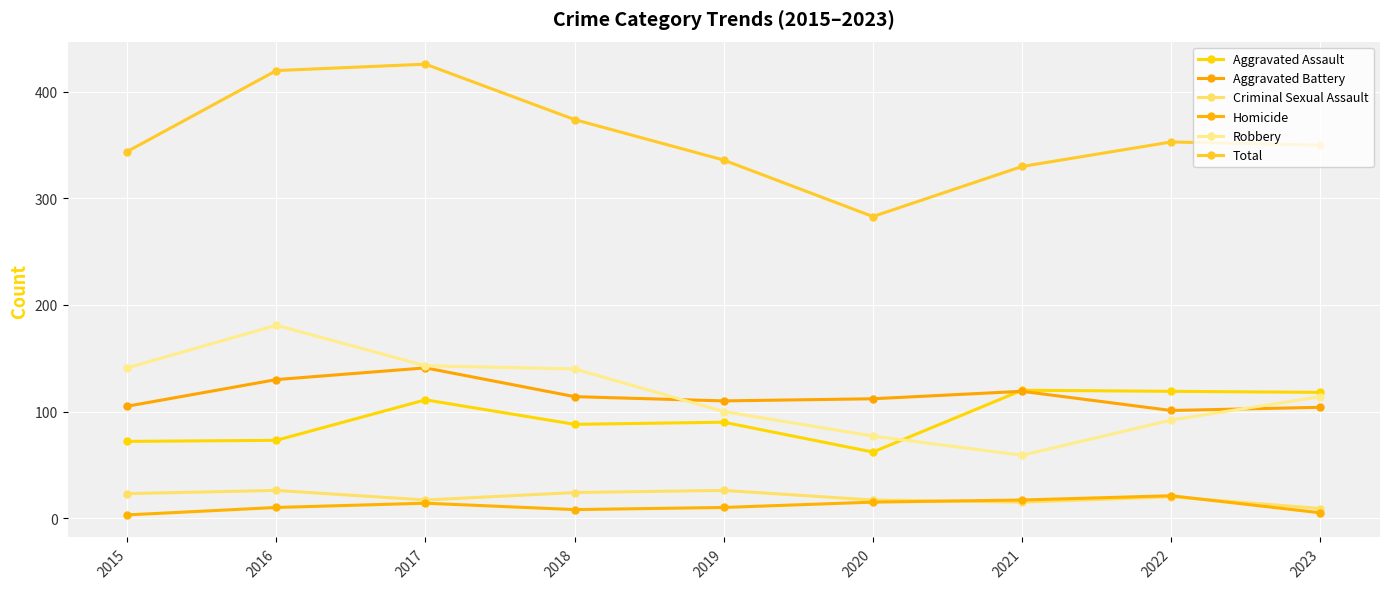

Which series has the widest spread of values?

Total